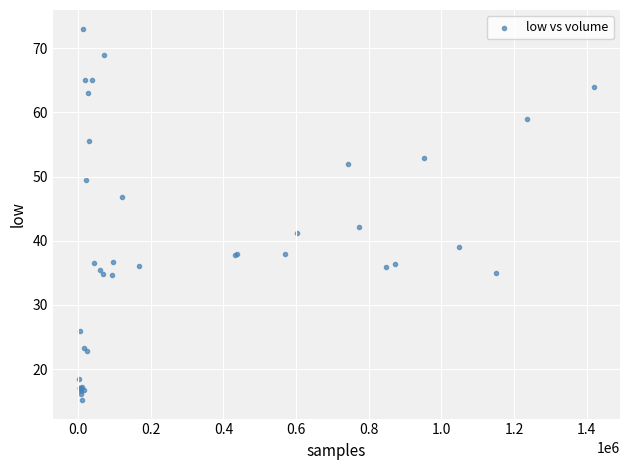

What Y value in the scatter plot is closest to 44?

42.1